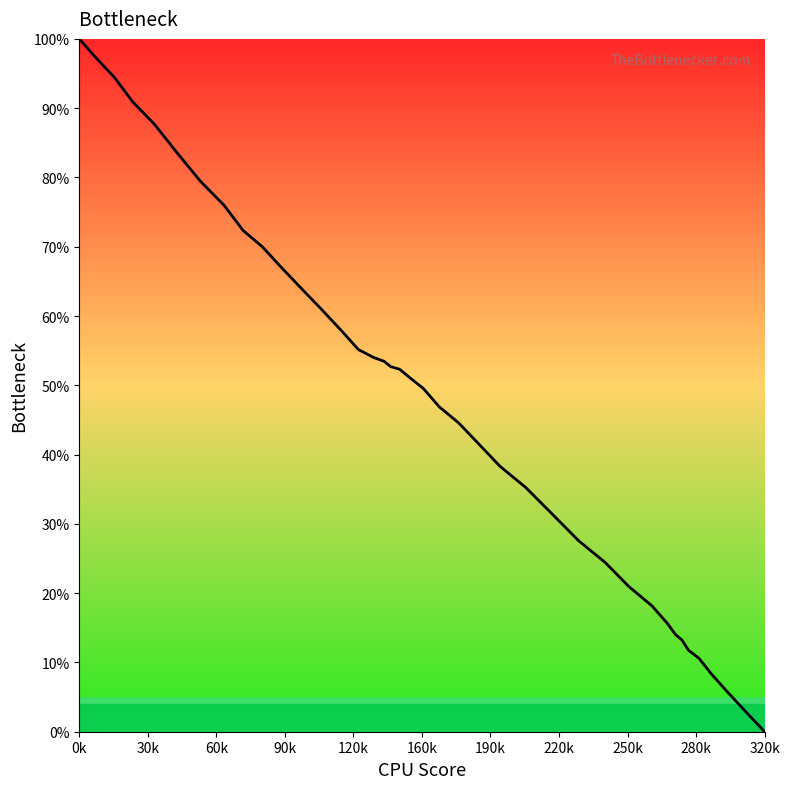

Is this an area chart (filled region under the line)?

No